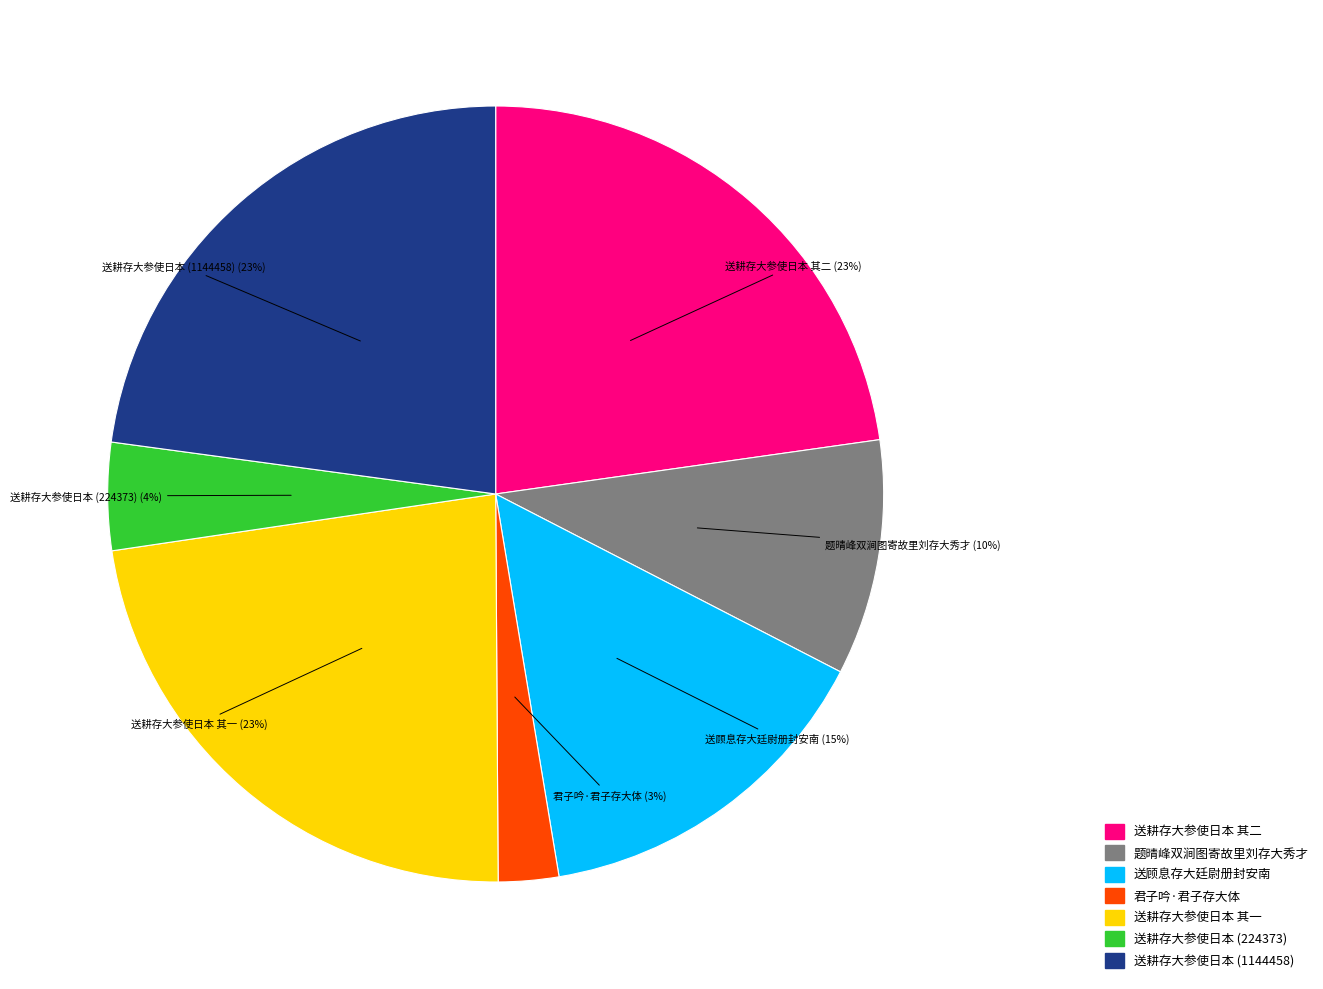

To the nearest percent, what is the difference between the largest and smallest slice percentages?

20%